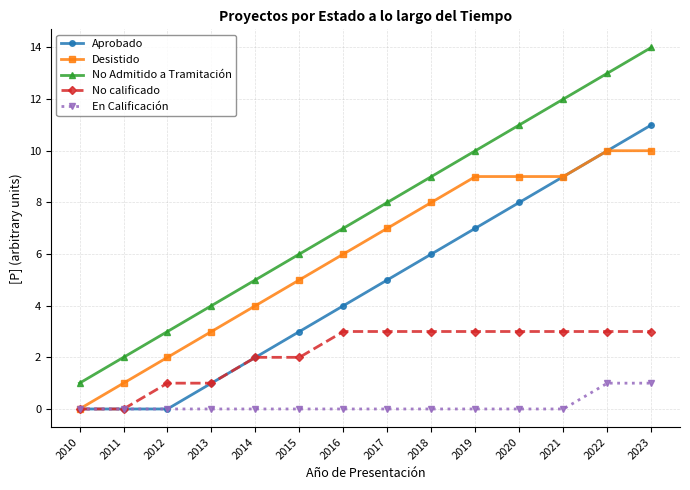

What is the difference between the maximum and minimum values in the En Calificación series?

1